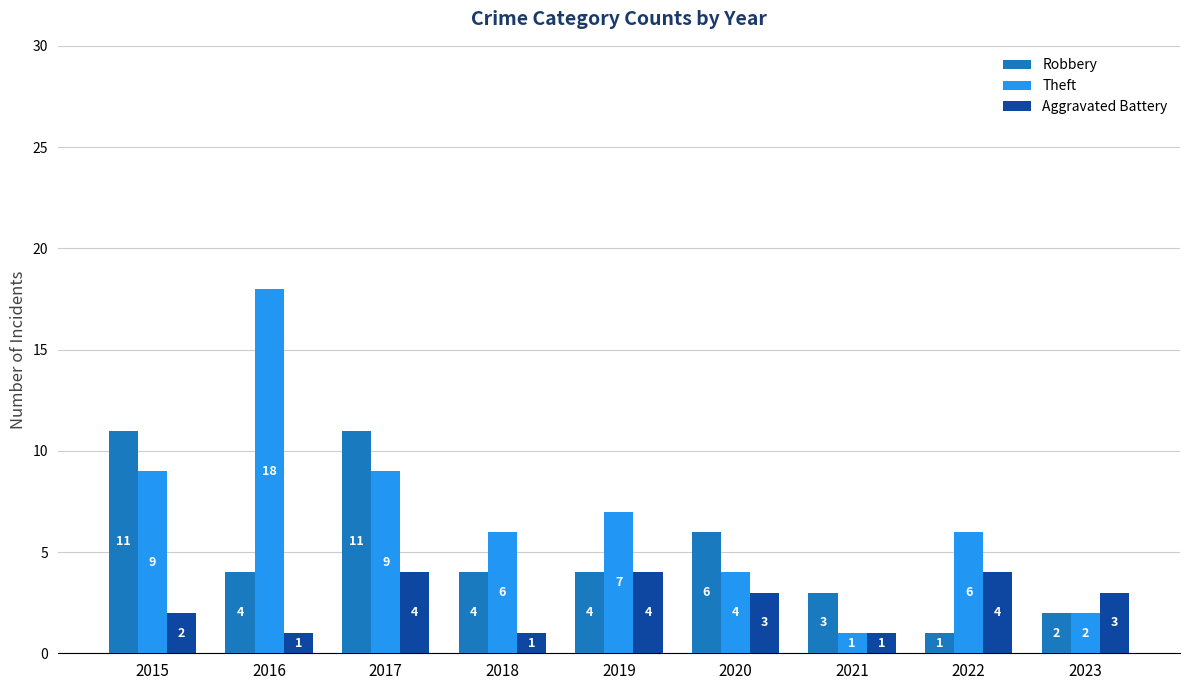

At which label does Robbery first exceed 4?

2015